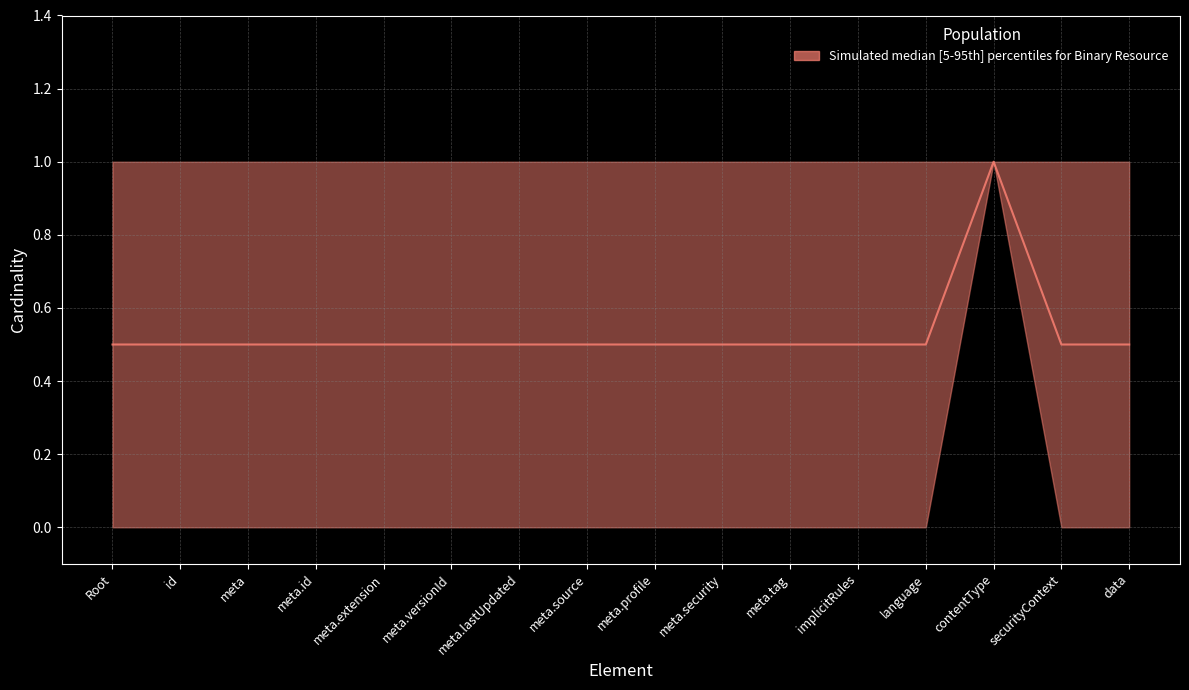

How many interior local peaks does the min_cardinality series have?

1